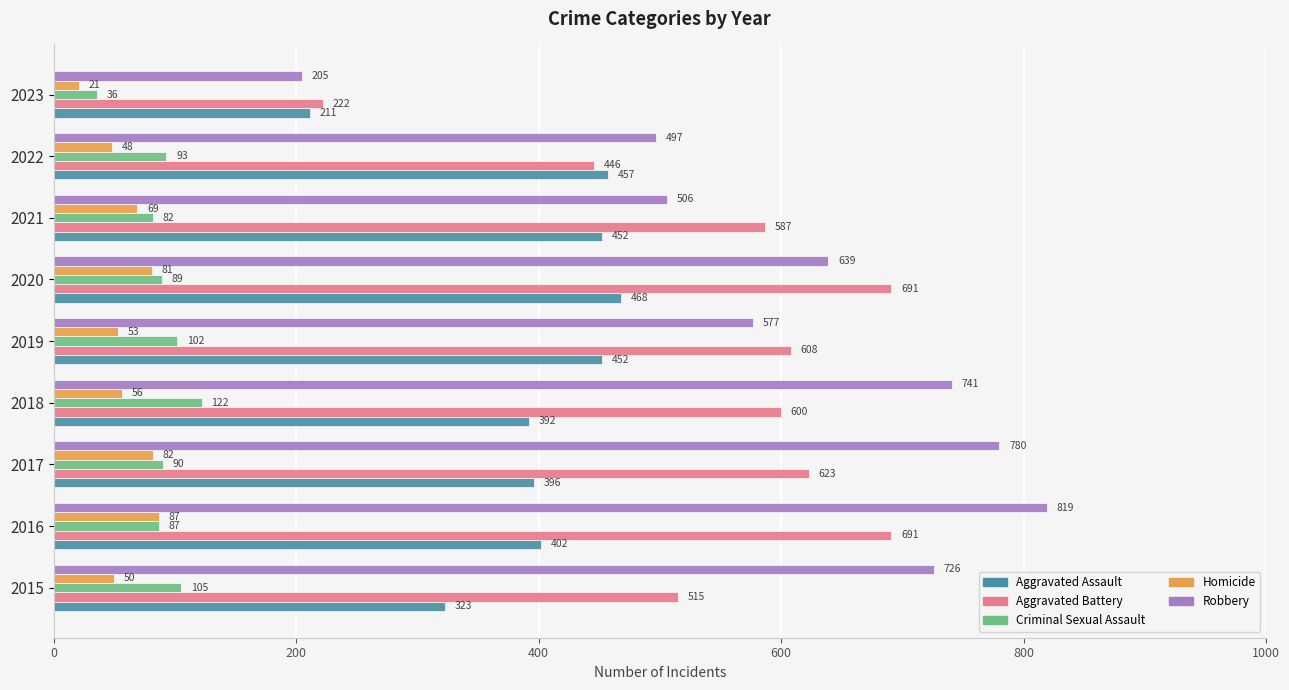

What value does the Homicide series have at 2015, to the nearest 5?

50